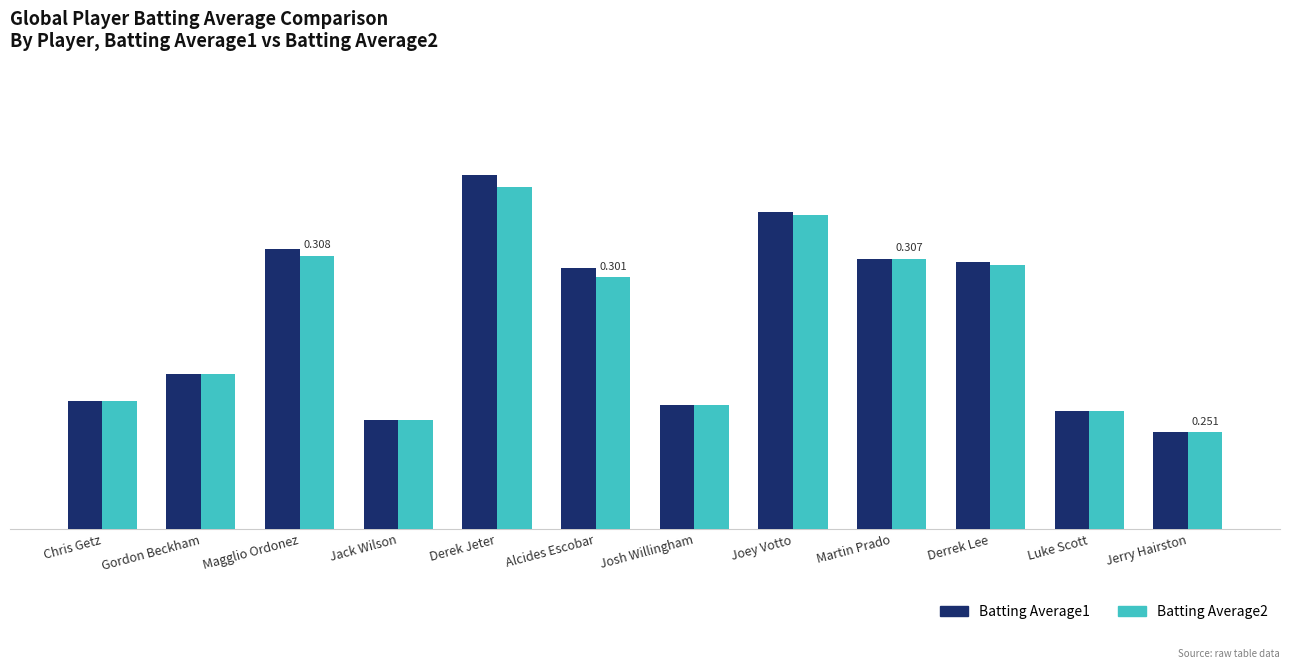

Which series has the largest range (max minus min)?

Batting Average1